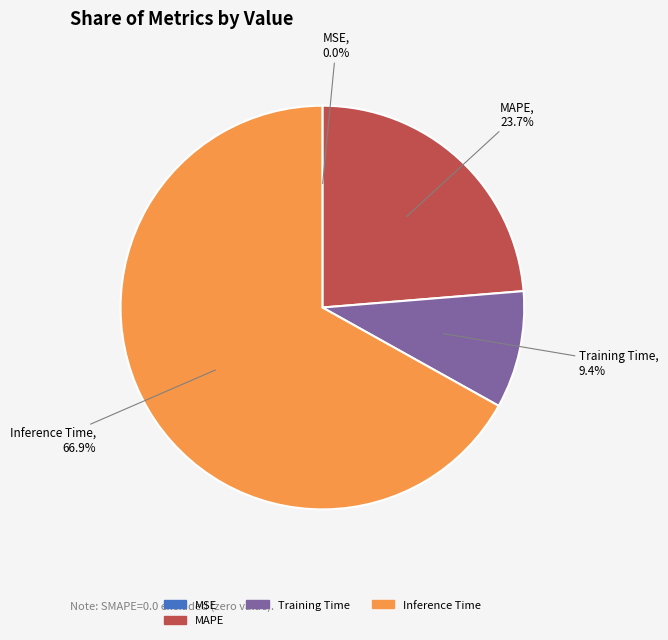

To the nearest percent, what is the average slice percentage?

25%